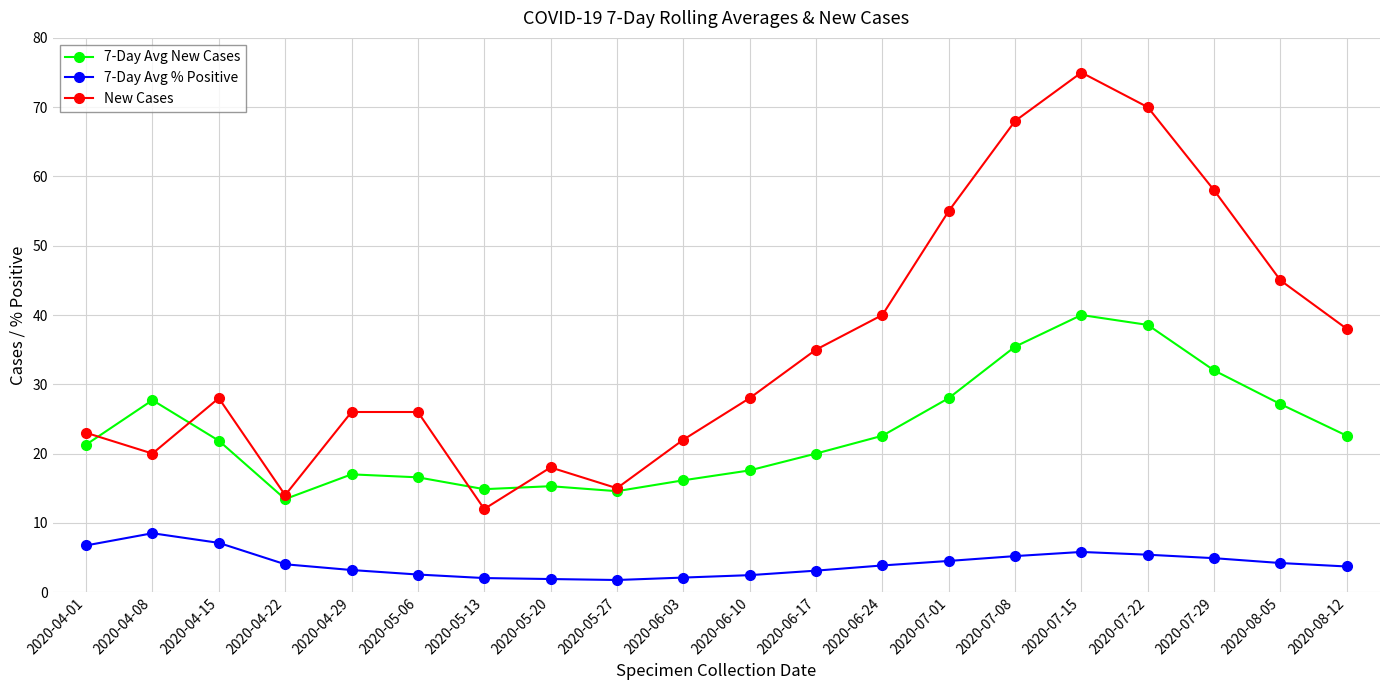

The value of New Cases at 2020-04-29 is 26.0. True or false?

True